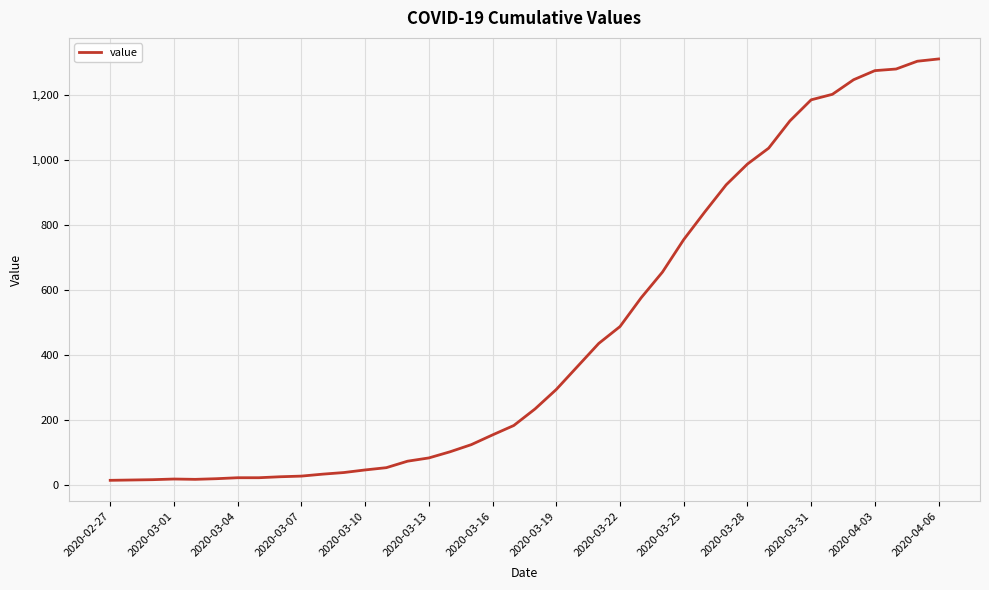

What is the greatest value displayed?

1312